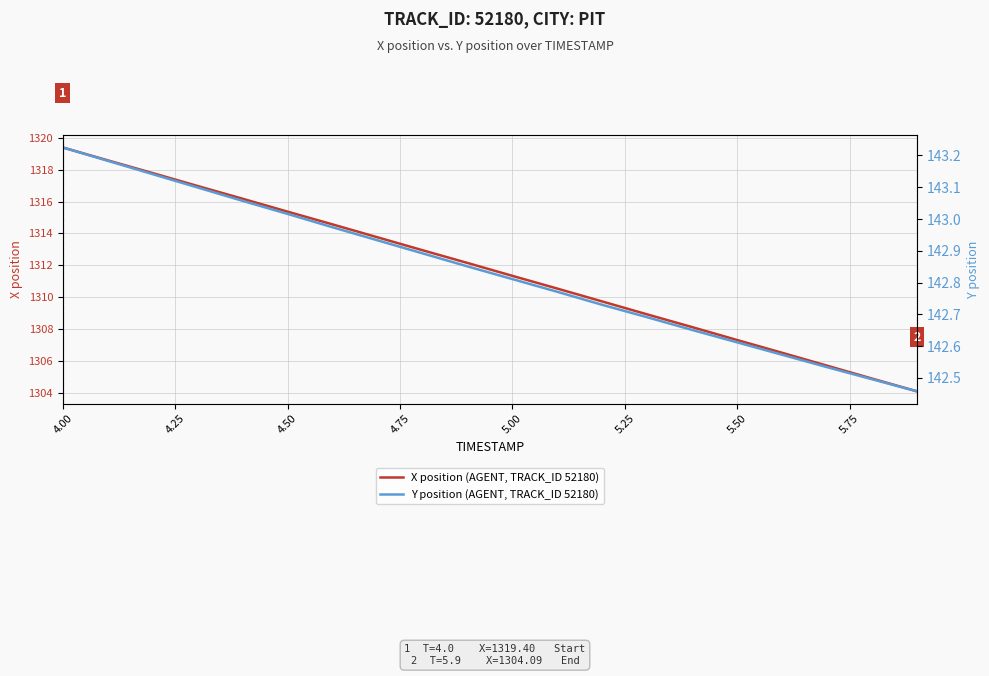

True or false: Y position (AGENT, TRACK_ID 52180) and X position (AGENT, TRACK_ID 52180) intersect in this chart.

False